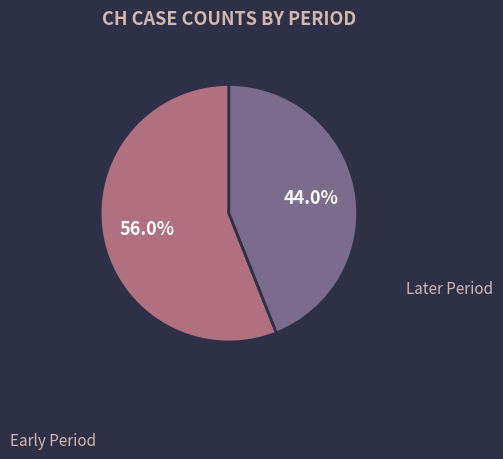

To the nearest percent, what is the difference between the largest and smallest slice percentages?

12%